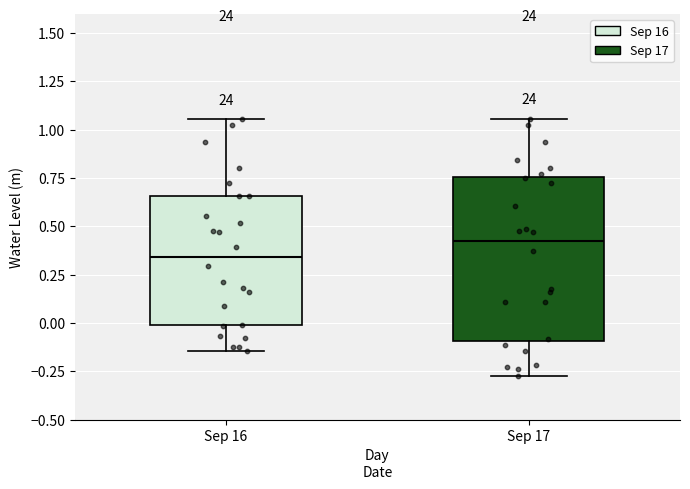

Where is the lower edge of the box for Sep 17 on the y-axis? The values are not printed on the chart, so give them approximately, as read against the axis.

-0.10